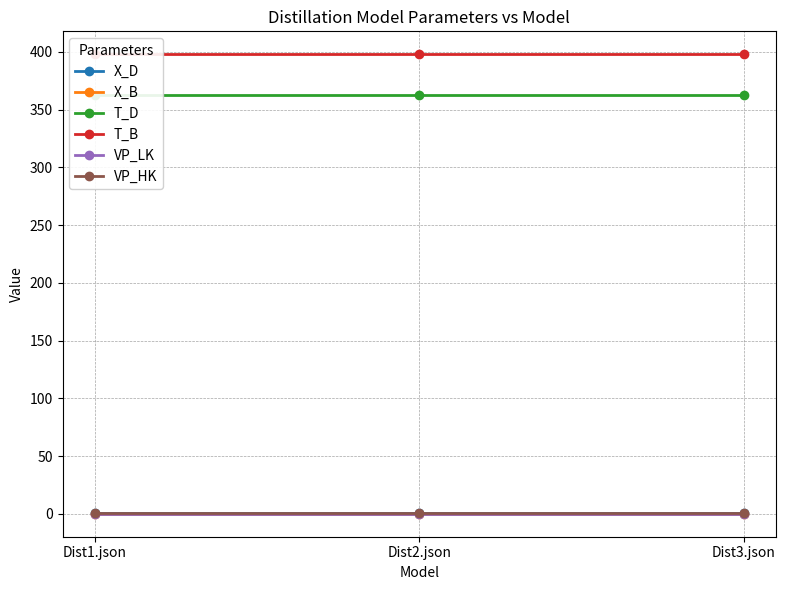

Is it true that T_B equals 693.1 at Dist2.json?

False